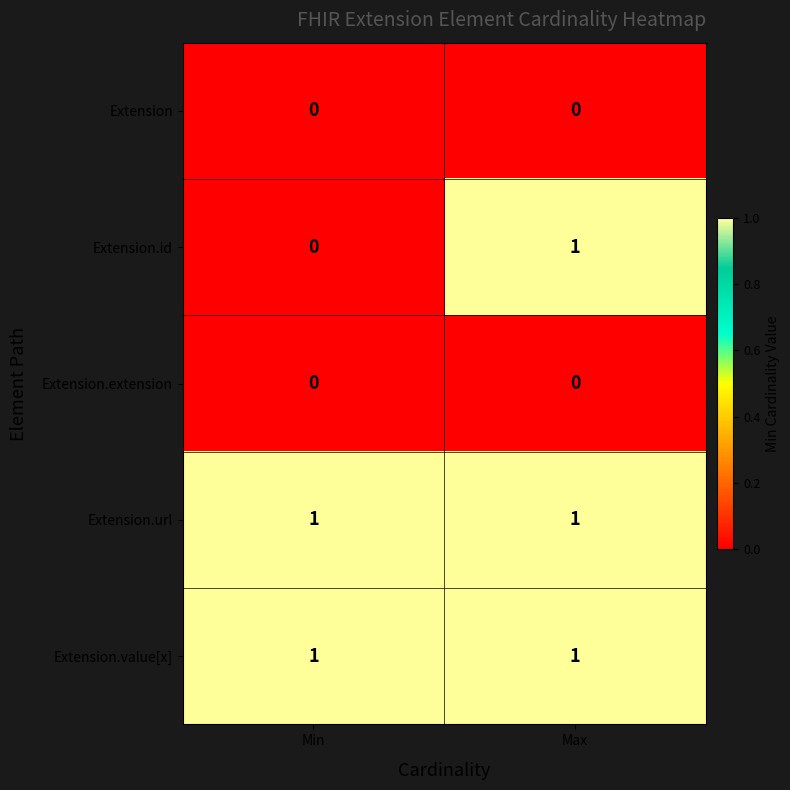

Is the value of Extension.value[x] at Min greater than the value of Extension at Max?

Yes